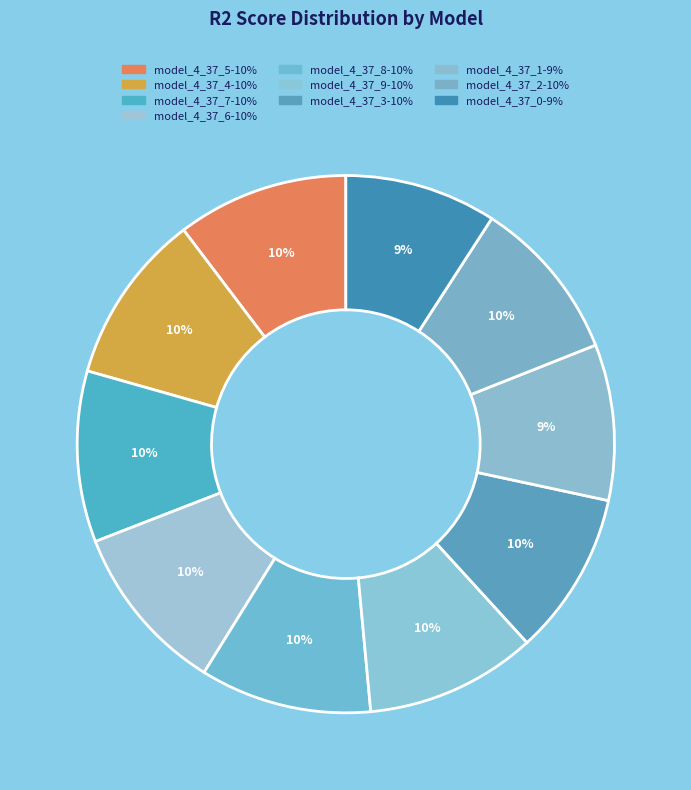

Count the number of slices in the pie.

10